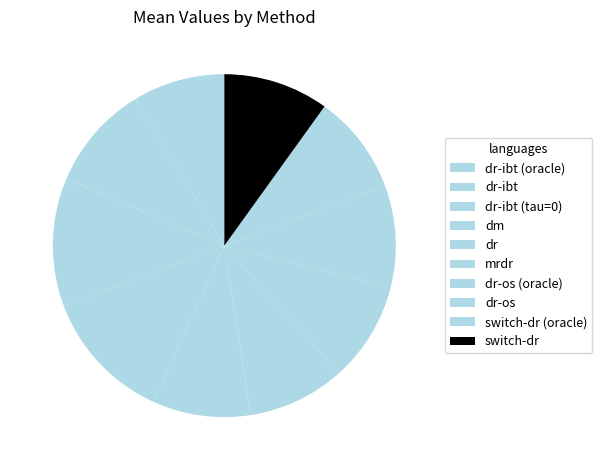

Which category has the smallest portion of the pie?

dr-ibt (oracle)